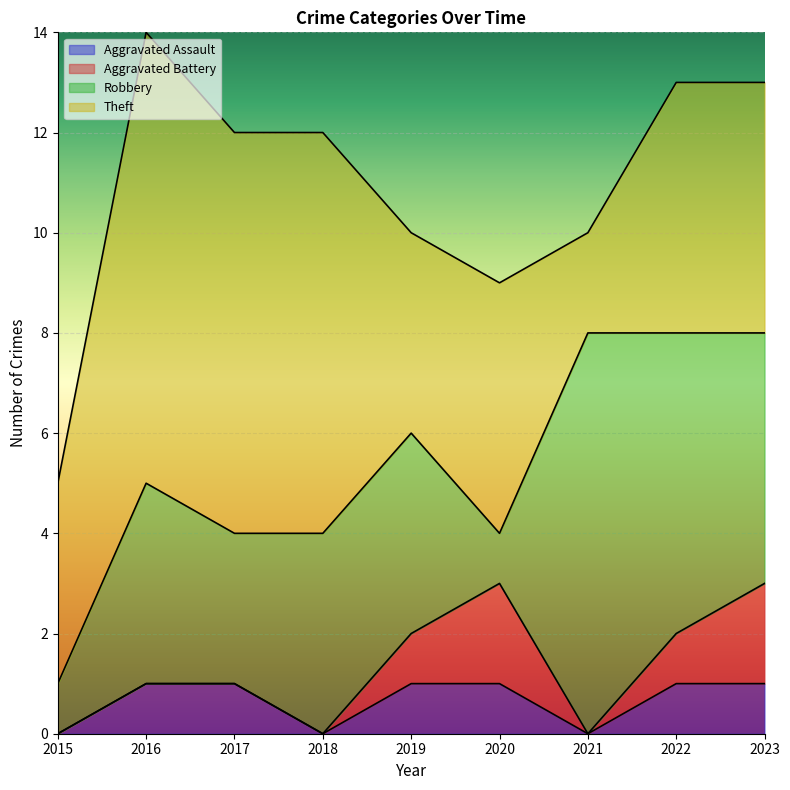

True or false: Aggravated Assault and Robbery cross at least once.

False